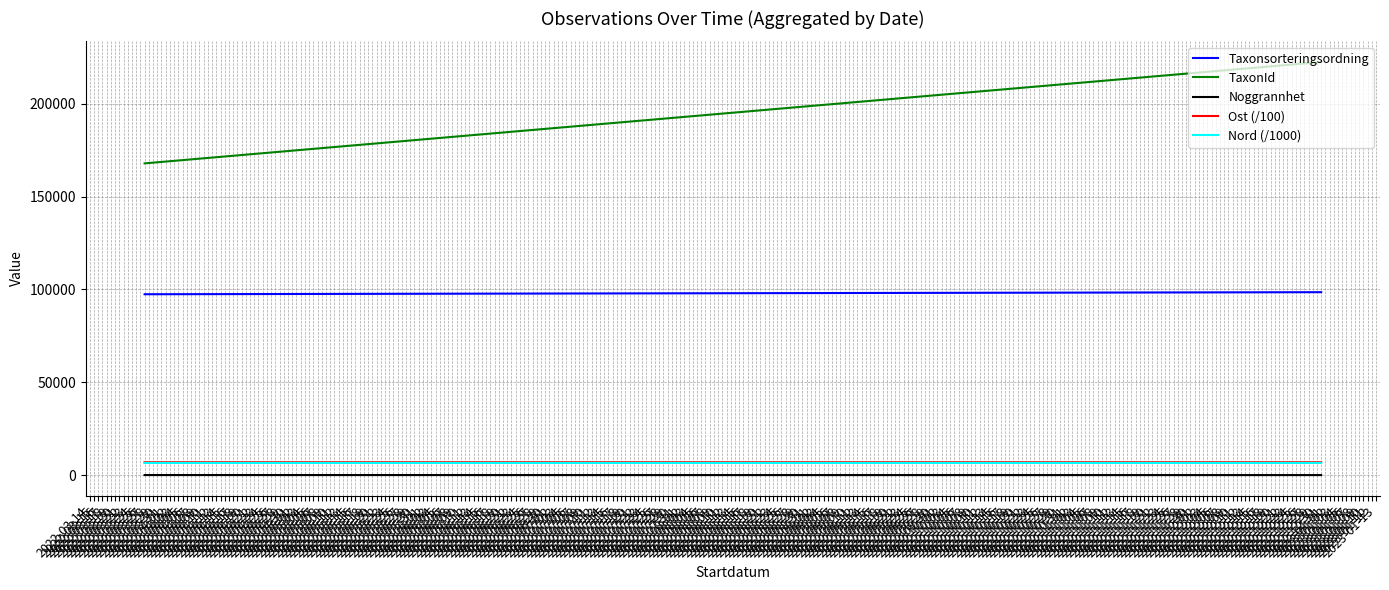

What is the greatest value displayed?

222498.0